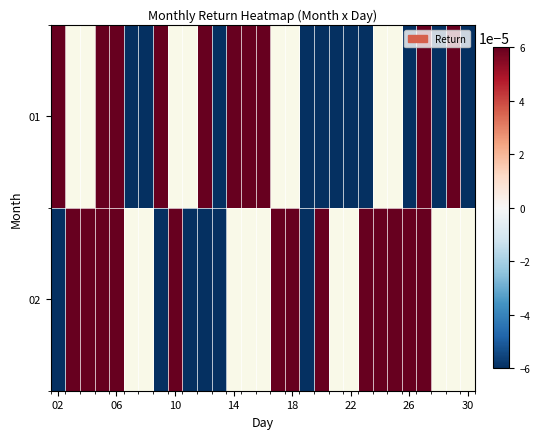

How many values in the 01 series exceed 0?

10